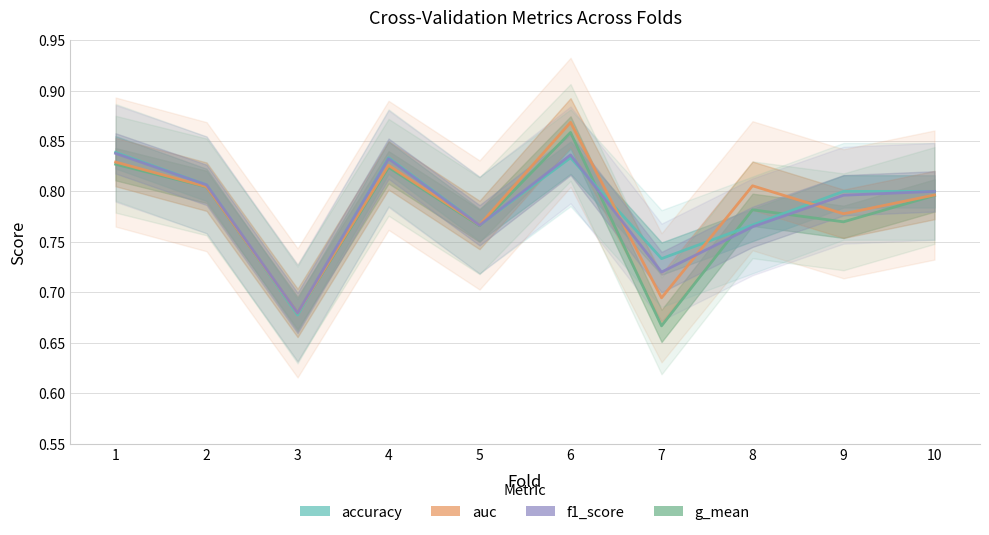

How many series are shown in this chart?

4